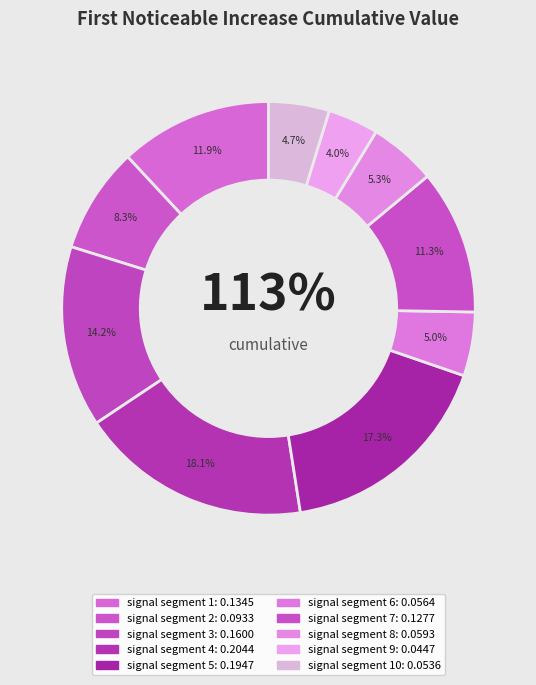

What percentage is NOT represented by signal segment 5?

82.7%